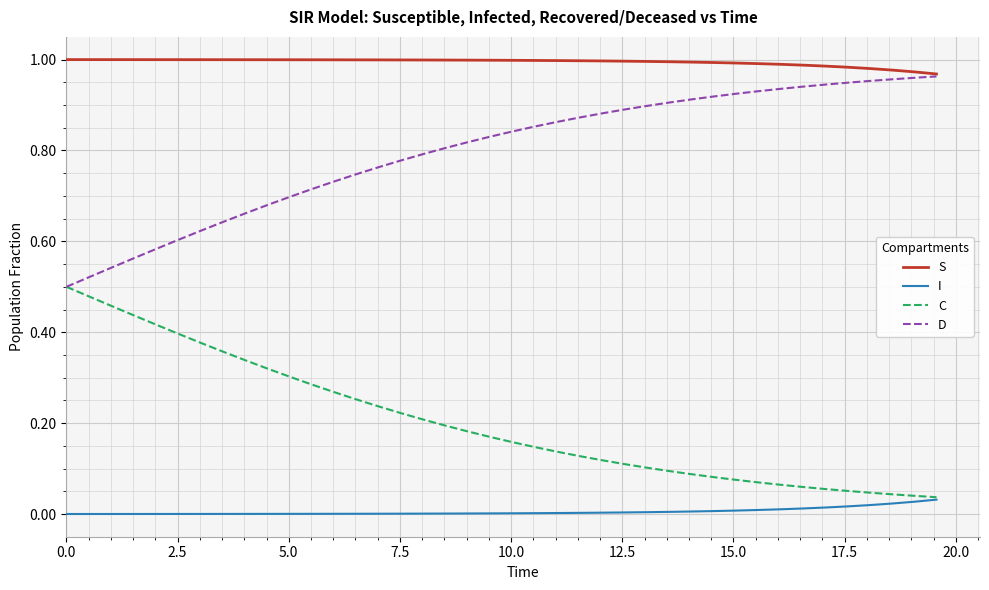

Which series has the largest total across all categories?

S